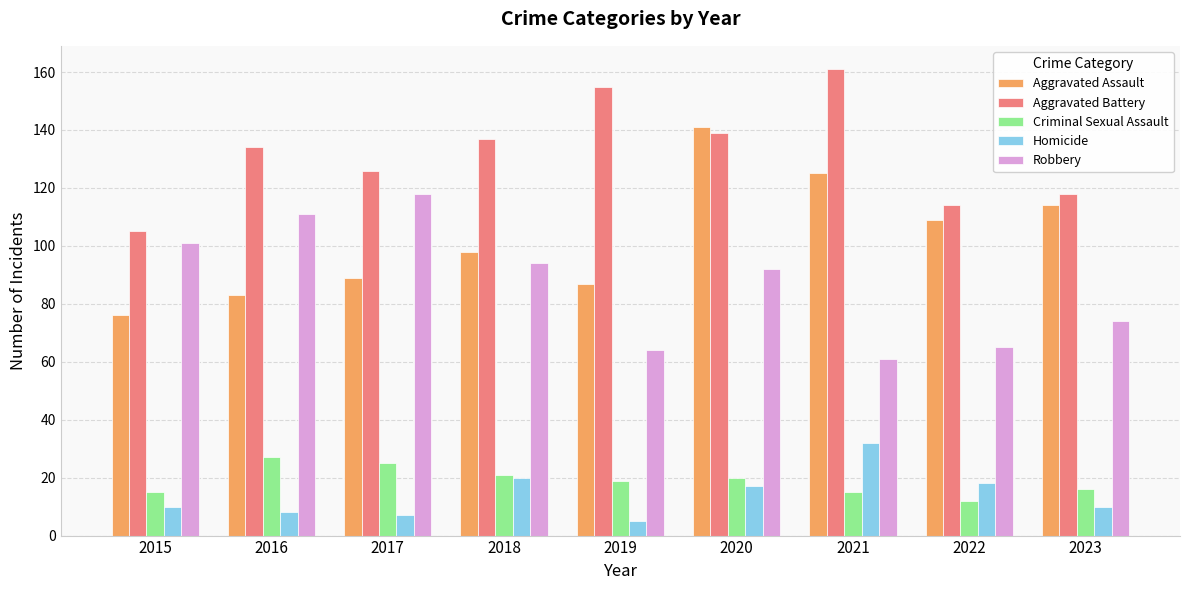

At which label is Aggravated Battery closest to 133?

2016